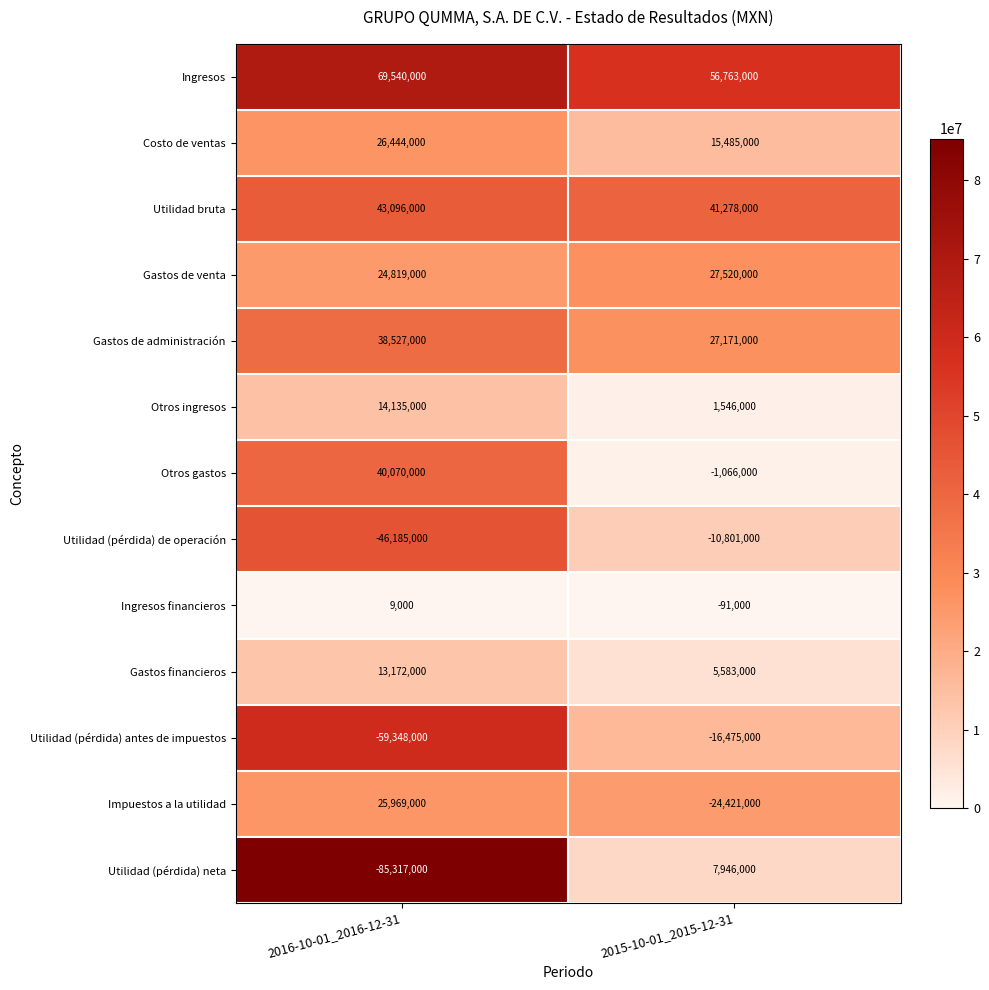

What is the smallest value displayed?

-85317000